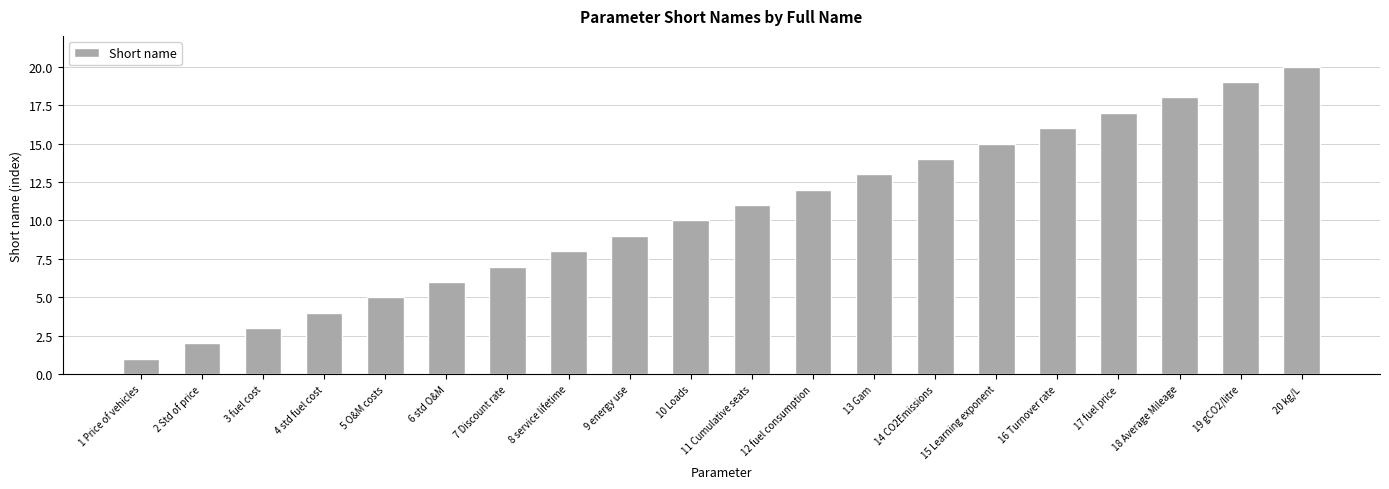

Reading left to right, what are all the values shown in this chart?

1 Price of vehicles=1	2 Std of price=2	3 fuel cost=3	4 std fuel cost=4	5 O&M costs=5	6 std O&M=6	7 Discount rate=7	8 service lifetime=8	9 energy use=9	10 Loads=10	11 Cumulative seats=11	12 fuel consumption=12	13 Gam=13	14 CO2Emissions=14	15 Learning exponent=15	16 Turnover rate=16	17 fuel price=17	18 Average Mileage=18	19 gCO2/litre=19	20 kg/L=20